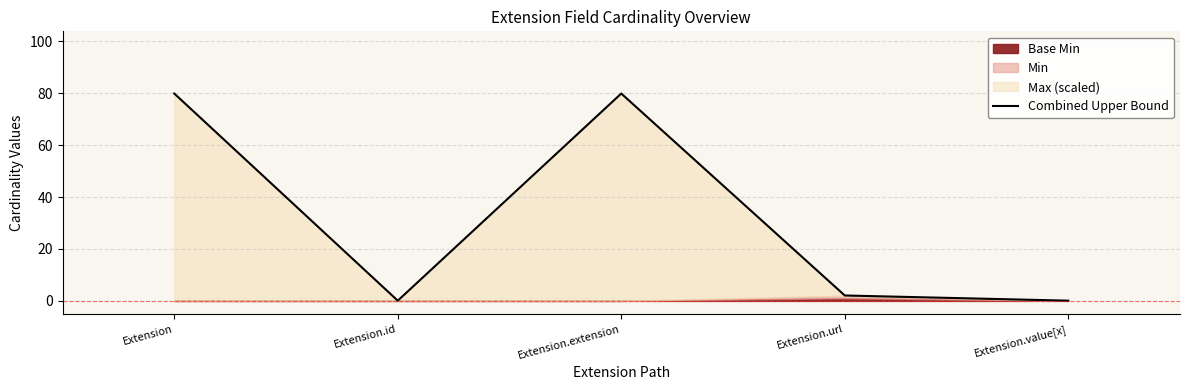

The value at Extension.id is 0.1. True or false?

True